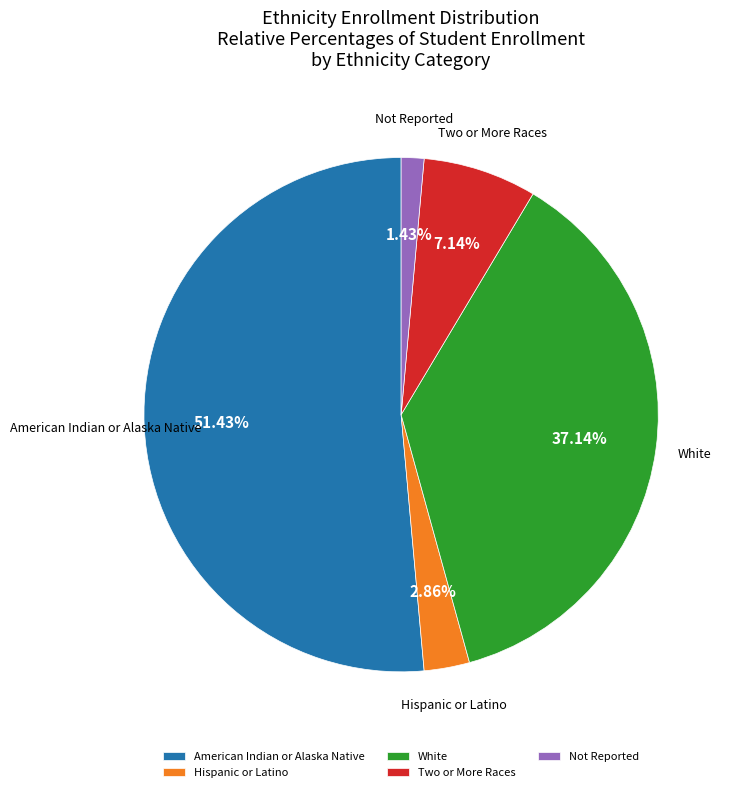

Rank the categories by value from lowest to highest.

Not Reported, Hispanic or Latino, Two or More Races, White, American Indian or Alaska Native